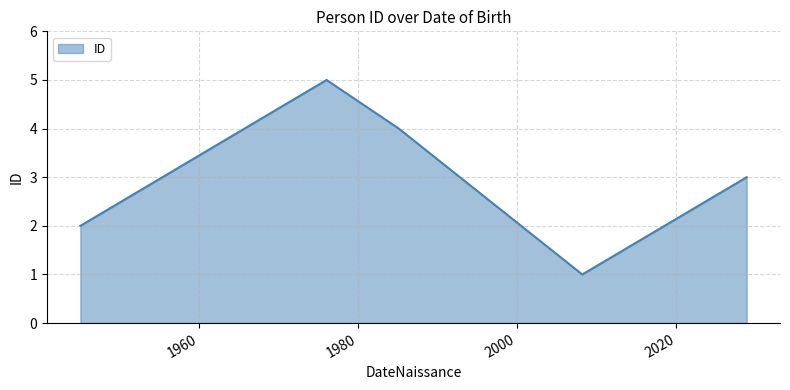

What is the difference between the maximum and minimum values?

4